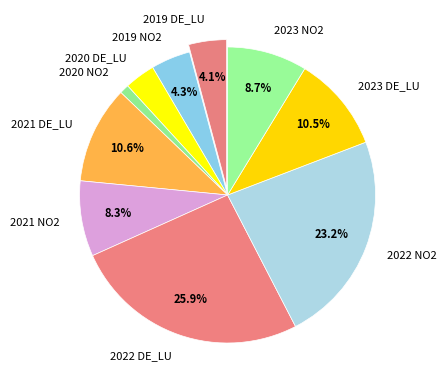

To the nearest percent, what portion does 2023 NO2 represent?

9%